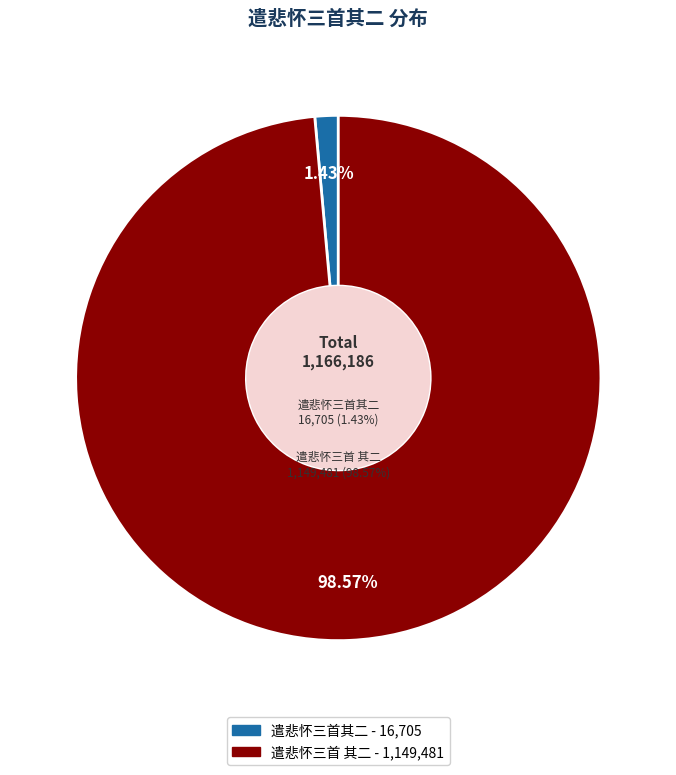

Is there any slice that represents more than half of the pie?

Yes